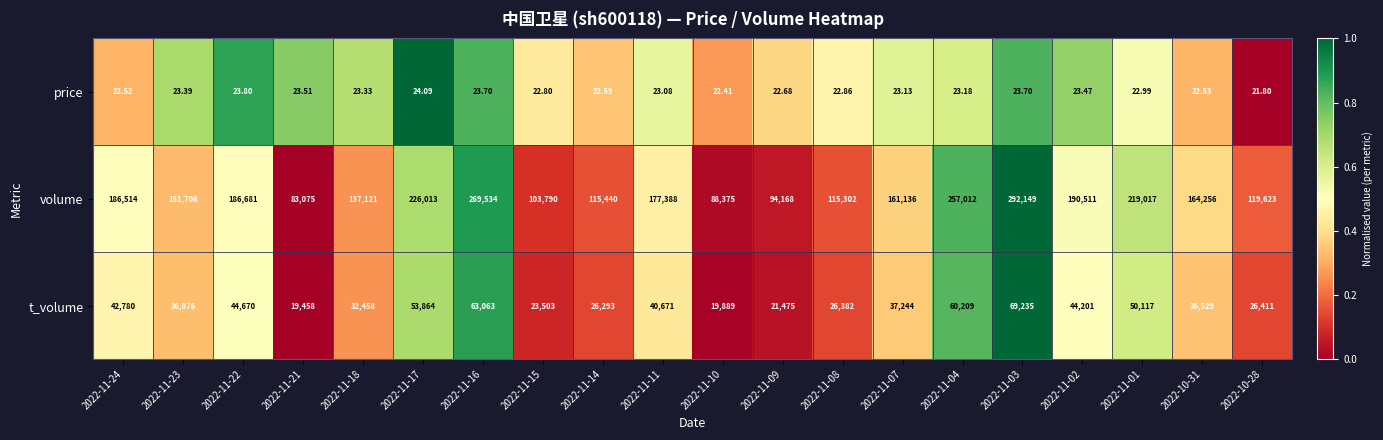

Which series has the widest spread of values?

volume